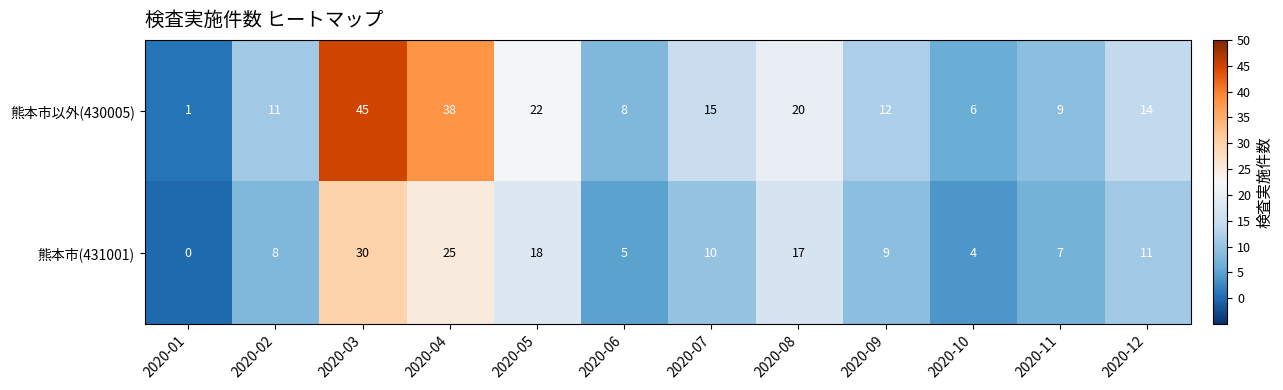

List the series in order of their overall mean, lowest first.

熊本市(431001), 熊本市以外(430005)